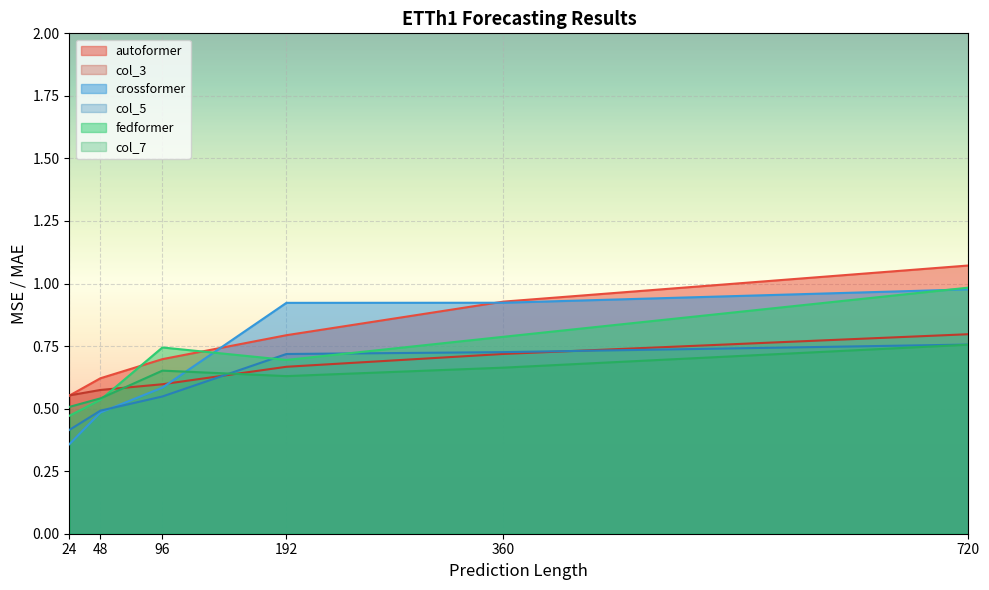

What is the difference between the second highest and minimum values in the autoformer series?

0.4